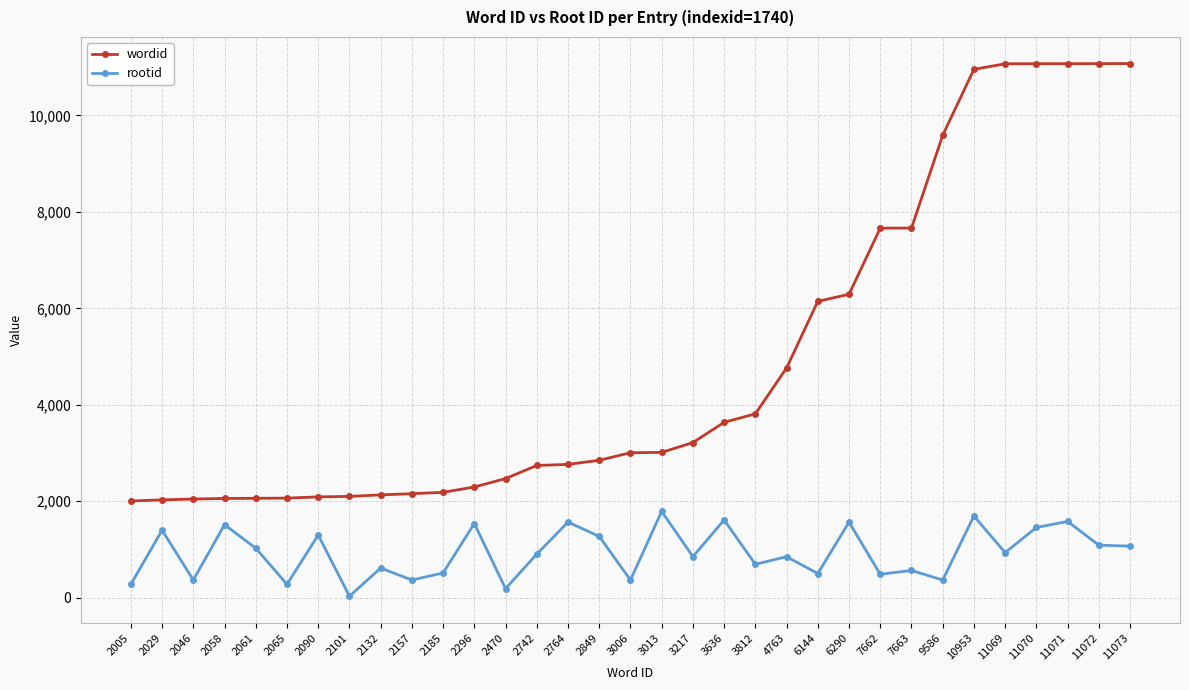

What is the average value of the rootid series?

929